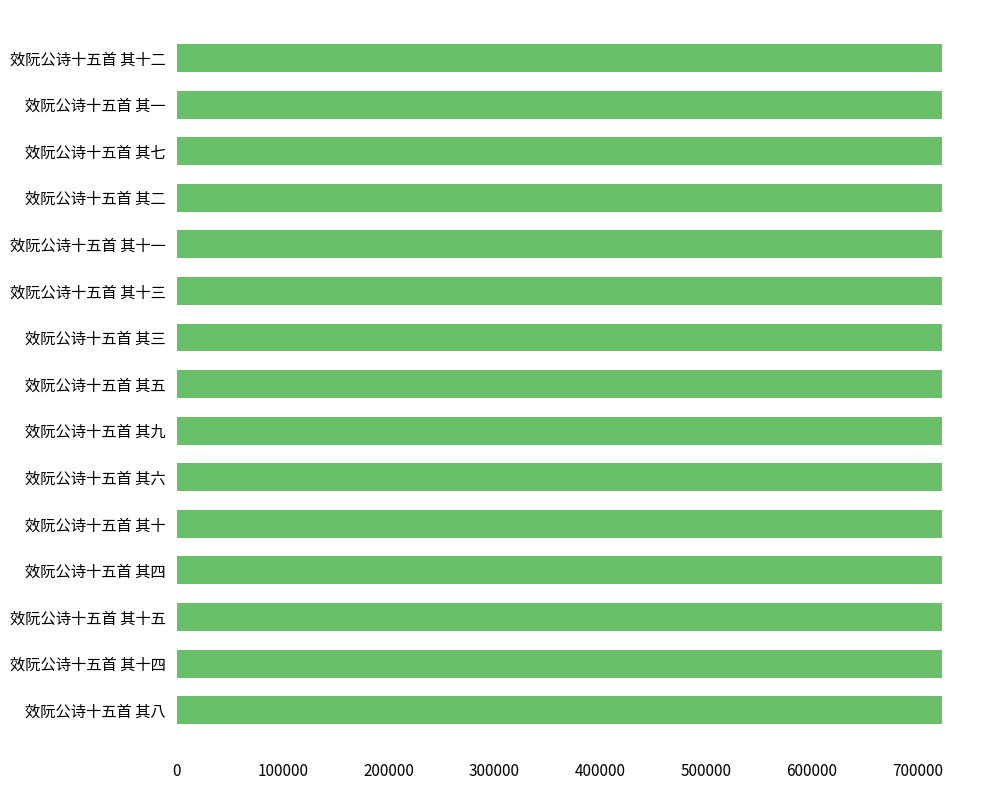

What is the ratio of the value at 效阮公诗十五首 其一 to the value at 效阮公诗十五首 其二?

1.0